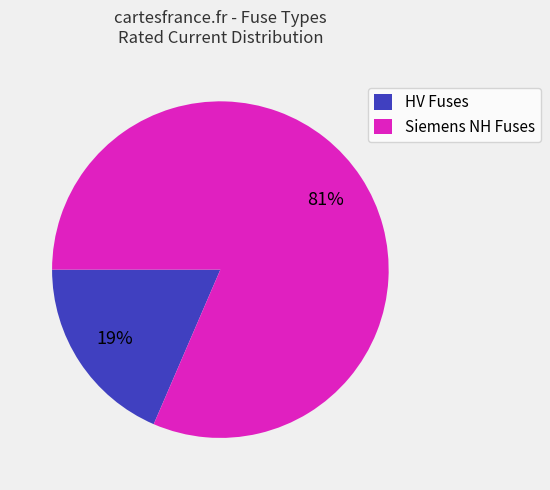

Is the sum of HV Fuses and Siemens NH Fuses greater than half?

Yes